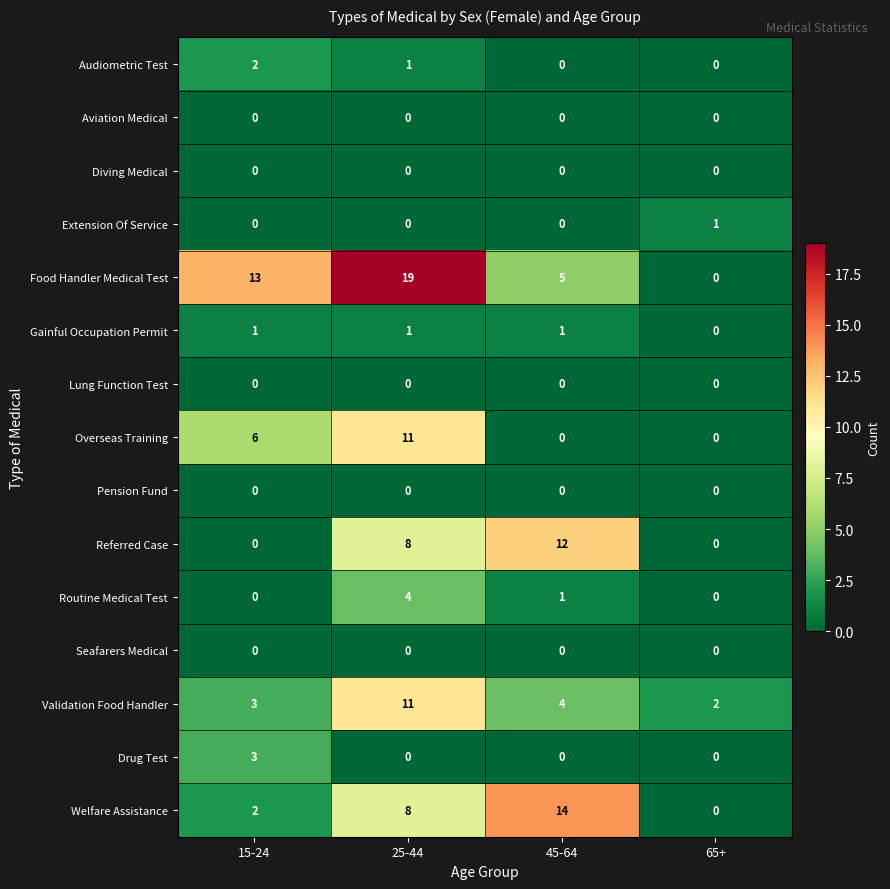

What value does the Validation Food Handler series have at 15-24?

3